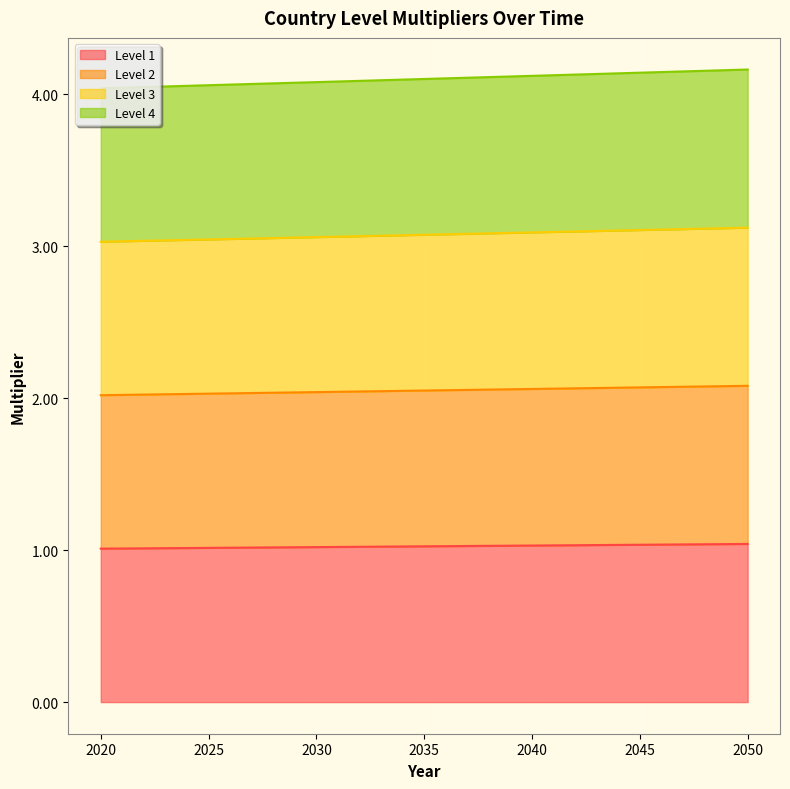

True or false: Level 4 and Level 1 cross at least once.

False